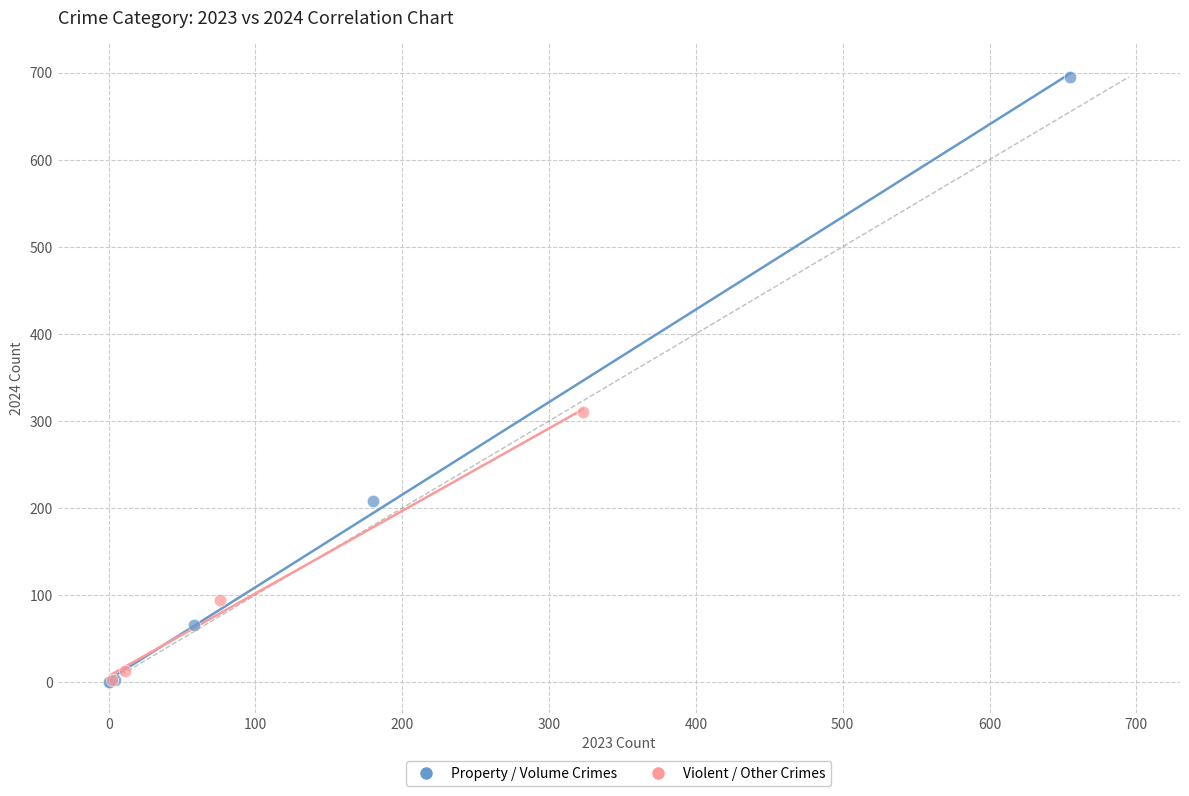

Which series contains the highest Y value?

Property / Volume Crimes